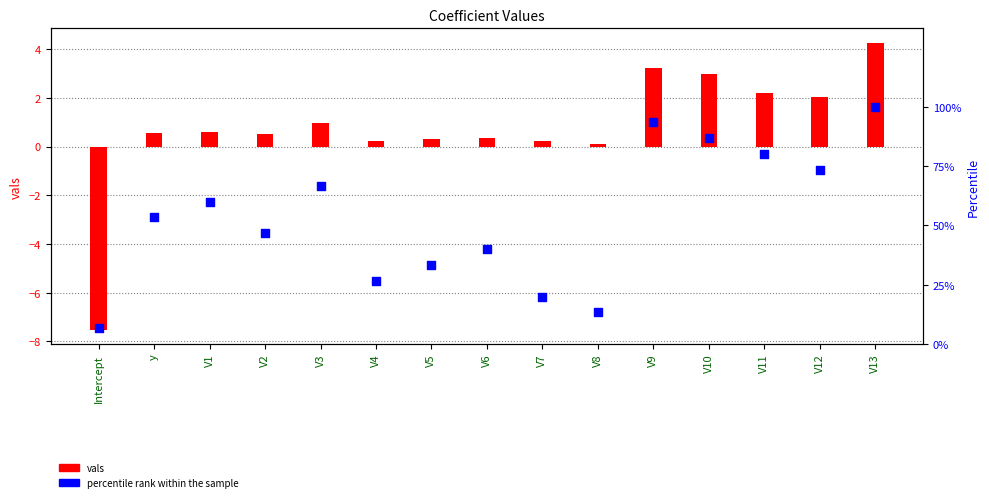

What are all the series names shown in the legend?

vals, percentile rank within the sample